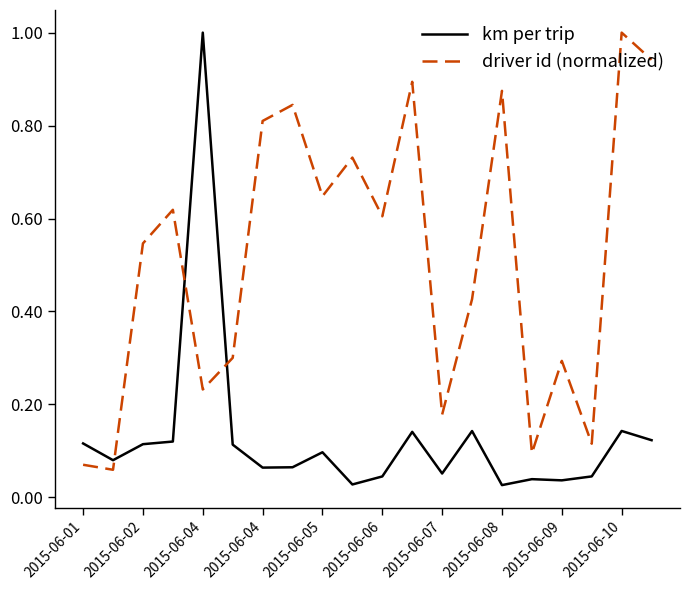

What are all the series names shown in the legend?

km per trip, driver id (normalized)